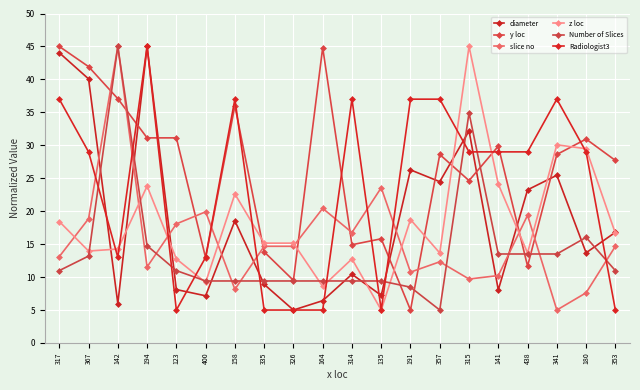

What is the sum of all Number of Slices values?

276.7